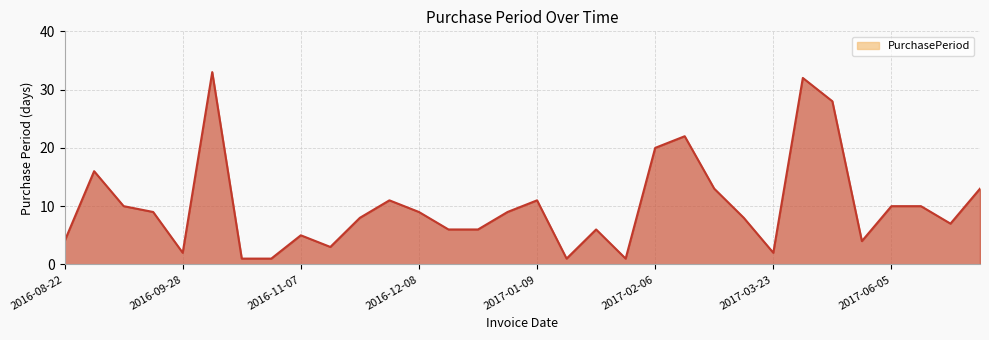

What is the maximum value shown in the chart?

33